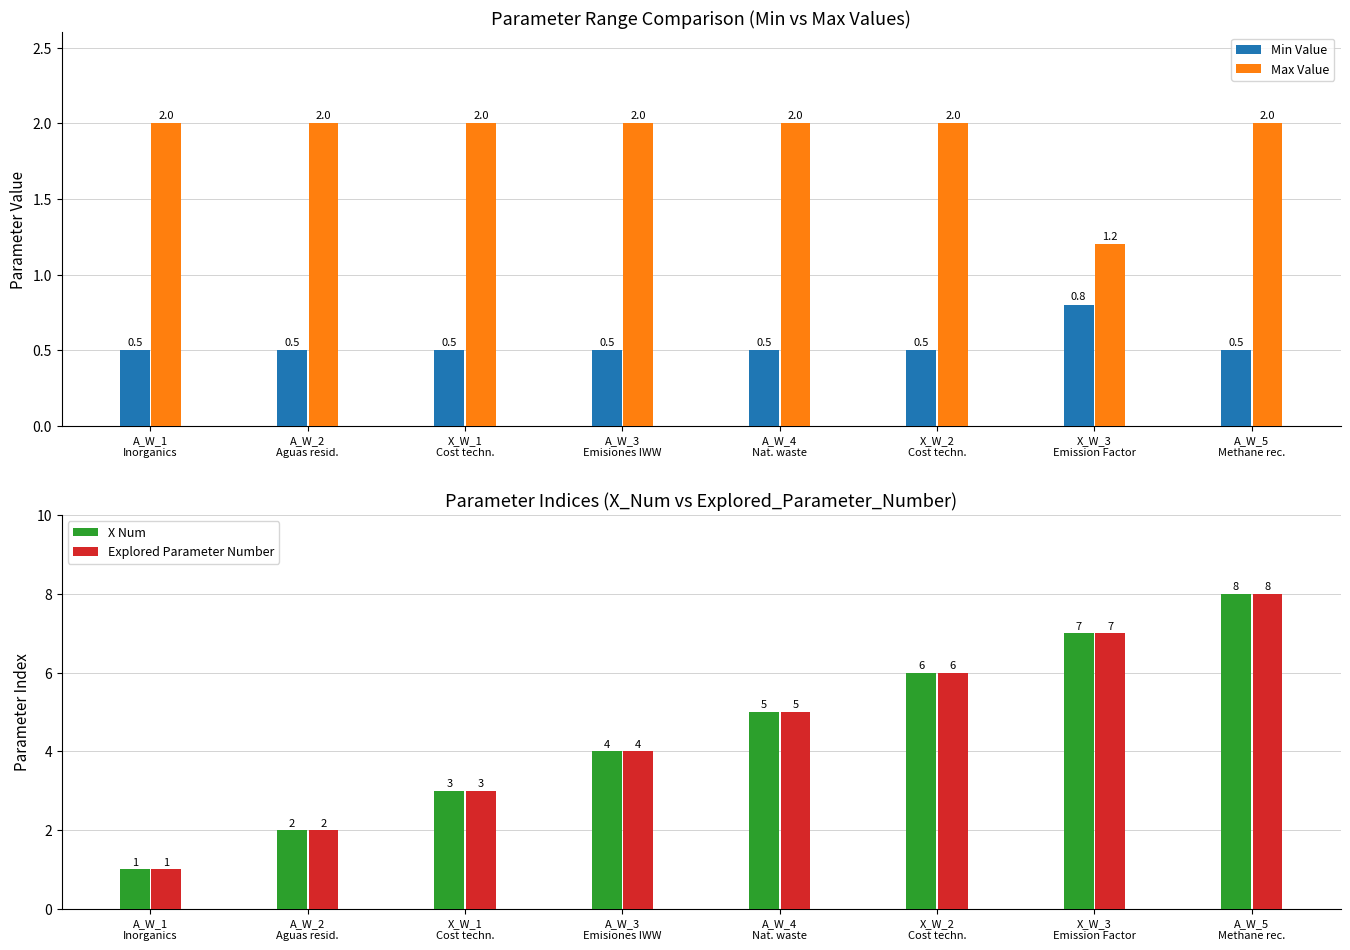

What is the average value of the Min Value series?

0.5